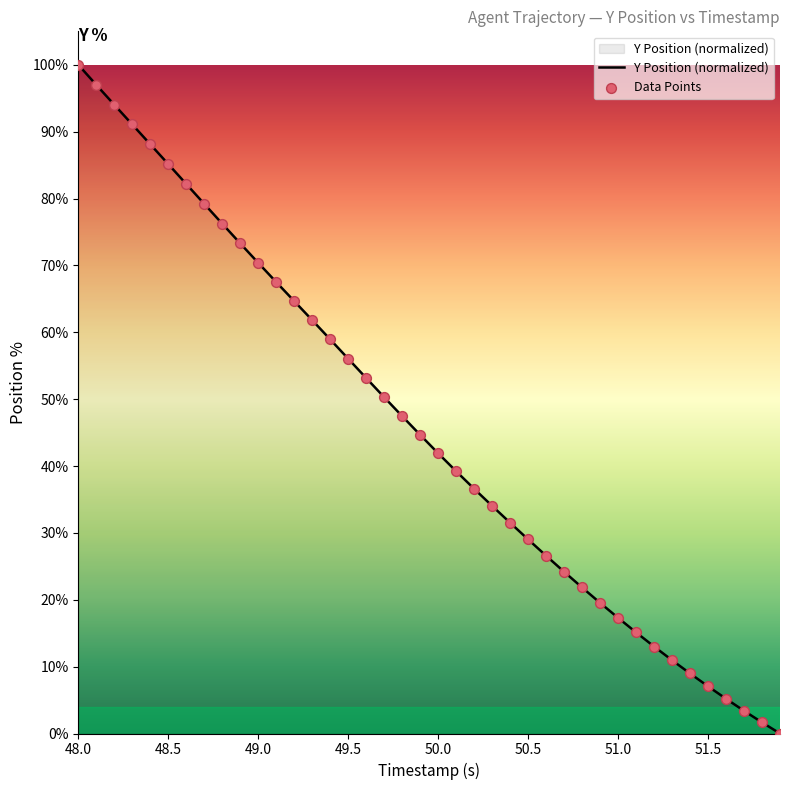

What is the greatest value displayed?

100.0